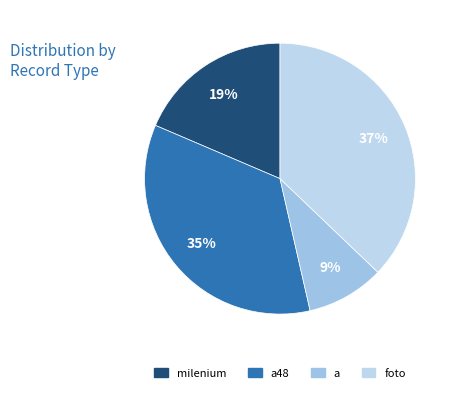

Is there a majority slice in this chart?

No